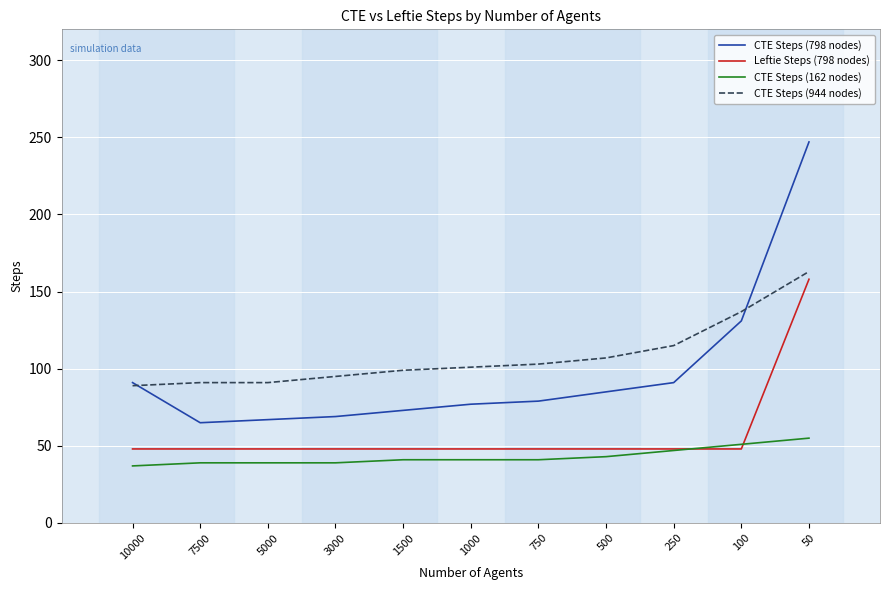

What is the sum of all CTE Steps (944 nodes) values?

1191